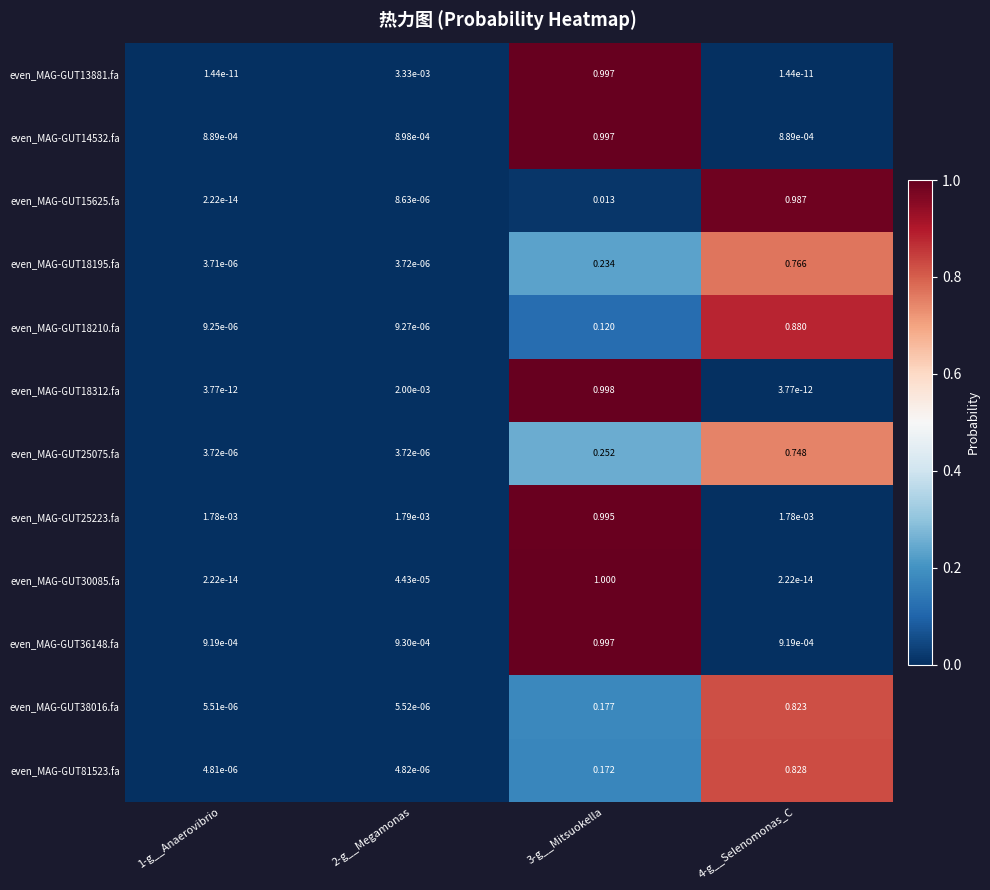

Is the value of even_MAG-GUT18210.fa at 2-g__Megamonas greater than the value of even_MAG-GUT25075.fa at 1-g__Anaerovibrio?

Yes